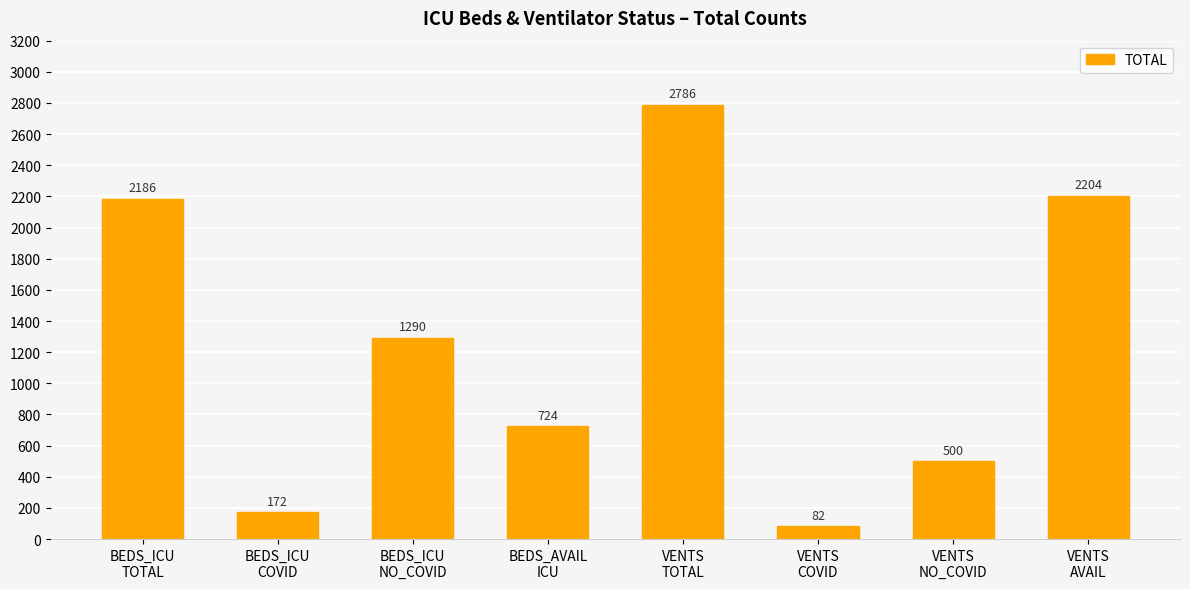

At which label is the value closest to 1434?

BEDS_ICU
NO_COVID